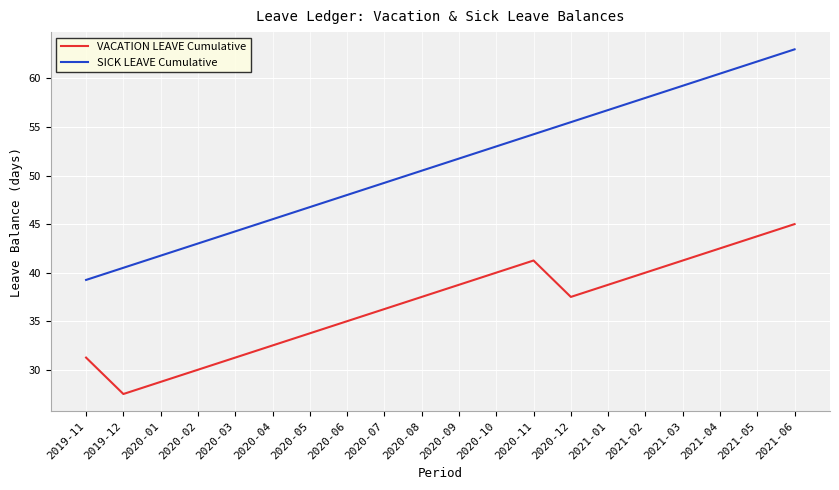

At which label does SICK LEAVE Cumulative first exceed 51?

2020-09